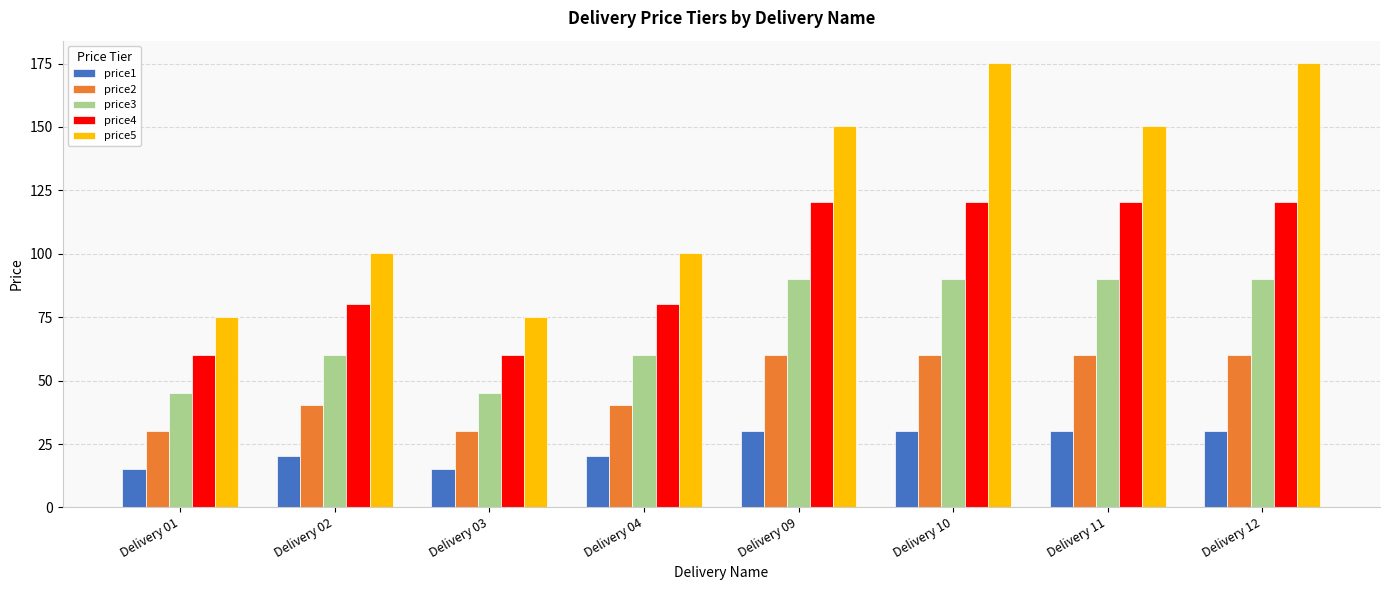

Is the value of price1 at Delivery 02 greater than the value of price4 at Delivery 03?

No